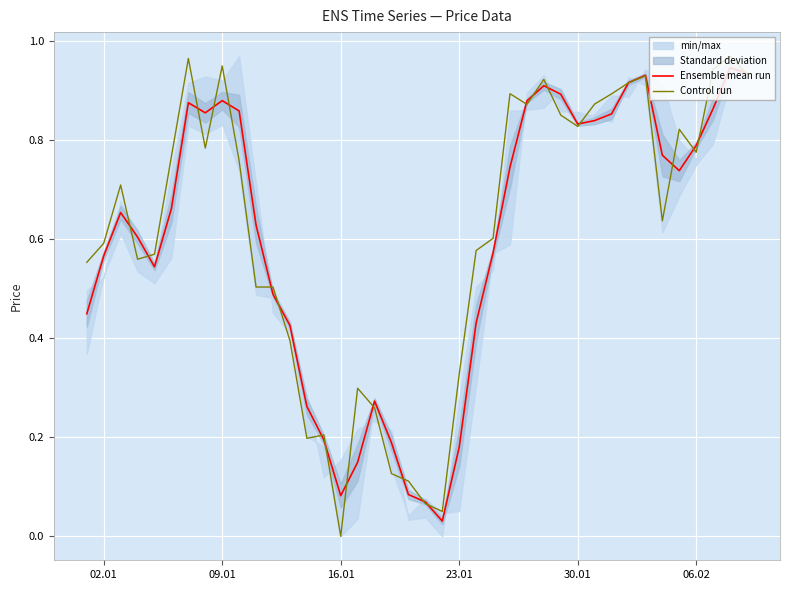

How many values in Control run are above zero?

39